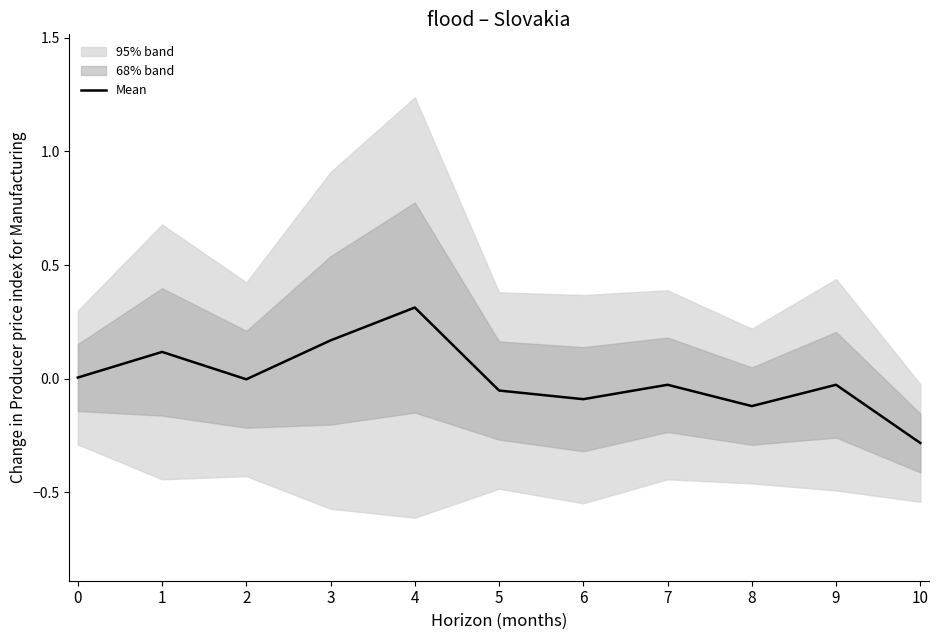

How many positive values are there?

4